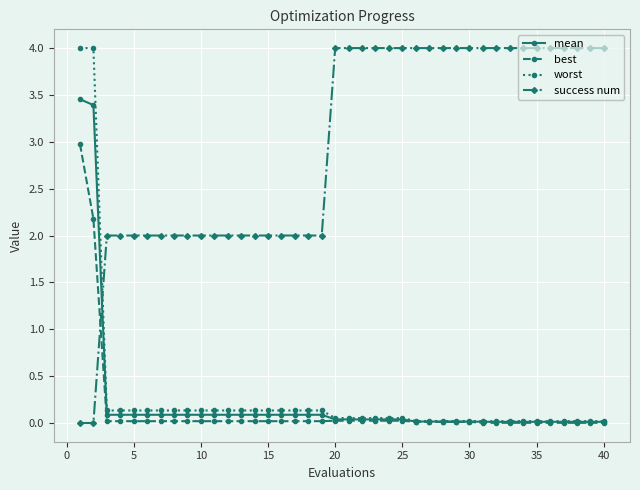

After their last crossing, which series has the higher values: success num or mean?

success num